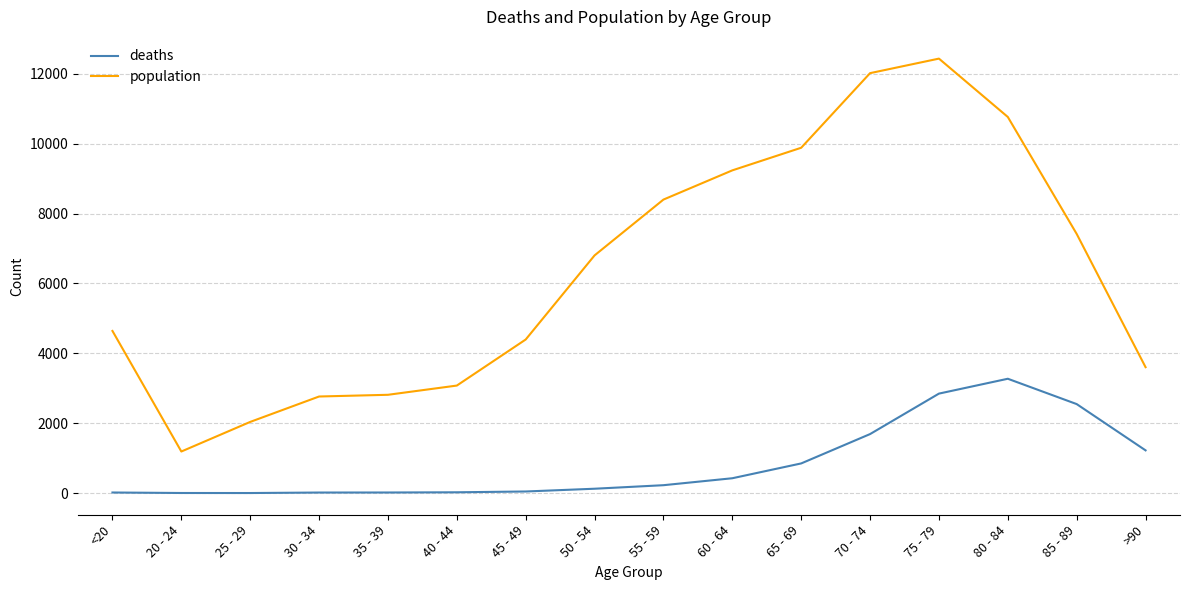

True or false: population and deaths intersect in this chart.

False